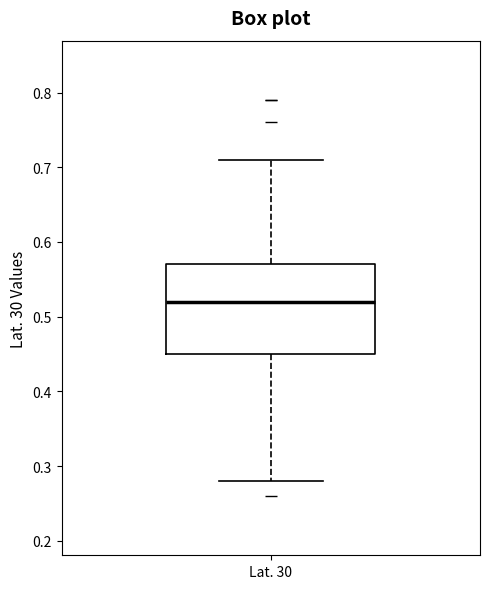

Read this box plot against the y-axis: the position of the median line, the range covered by the box, and the ends of both whiskers. The values are not printed on the chart, so give them approximately, as read against the axis.

median 0.52, box 0.45 to 0.57, whiskers 0.28 to 0.71